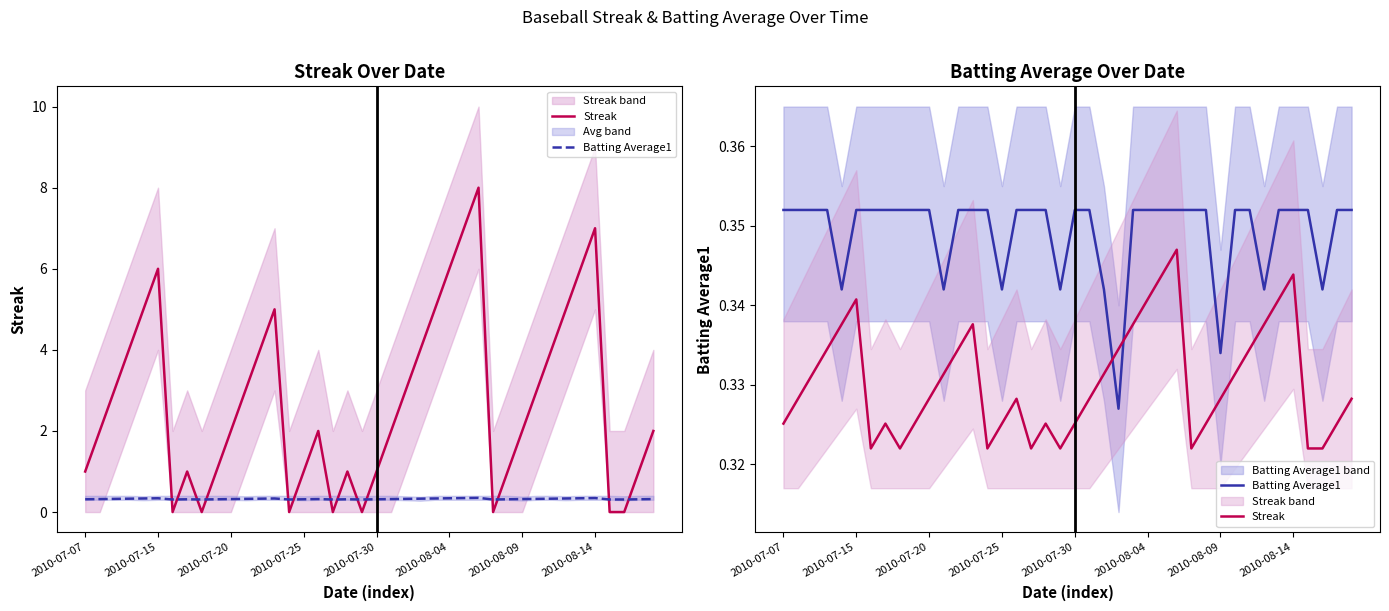

Between 2010-07-15 and 2010-07-30, which is larger?

2010-07-15